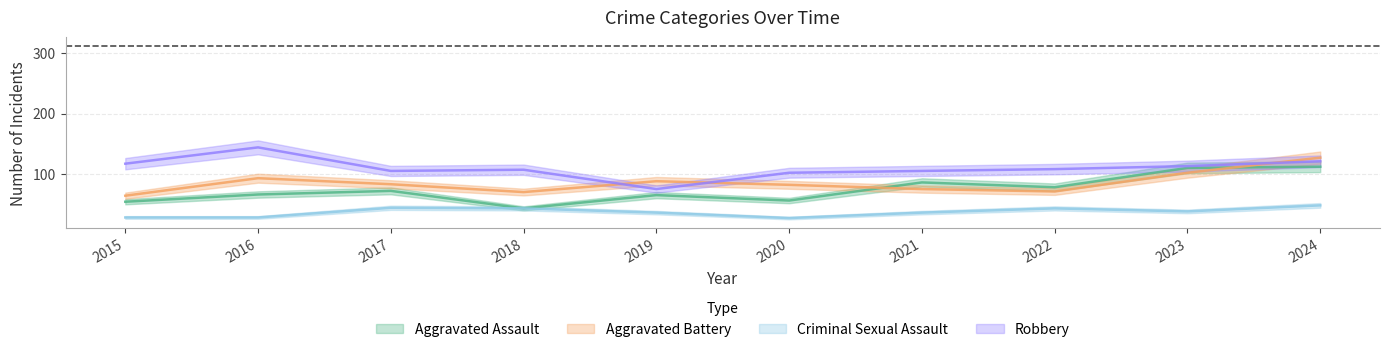

What is the total value across all series at 2022?

300